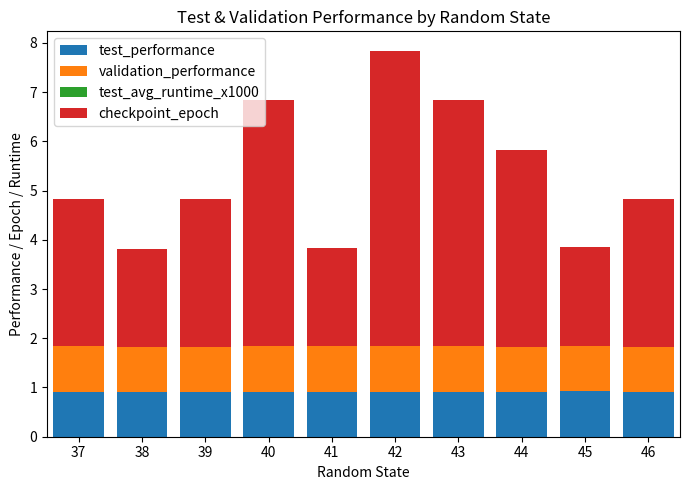

True or false: test_performance has a value of 0.9 at 38.

True